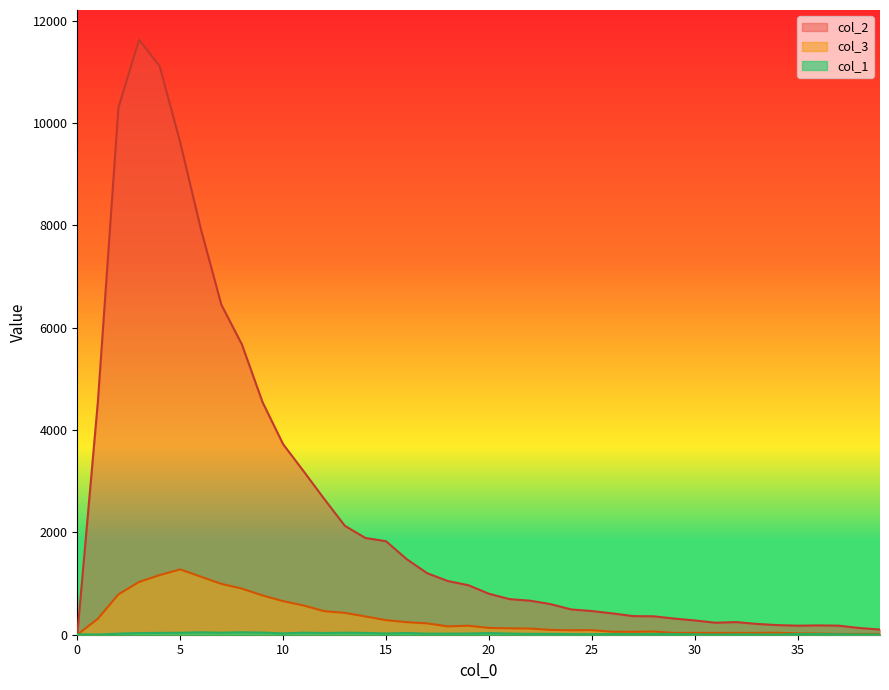

Read the col_3 value at 4.

1165